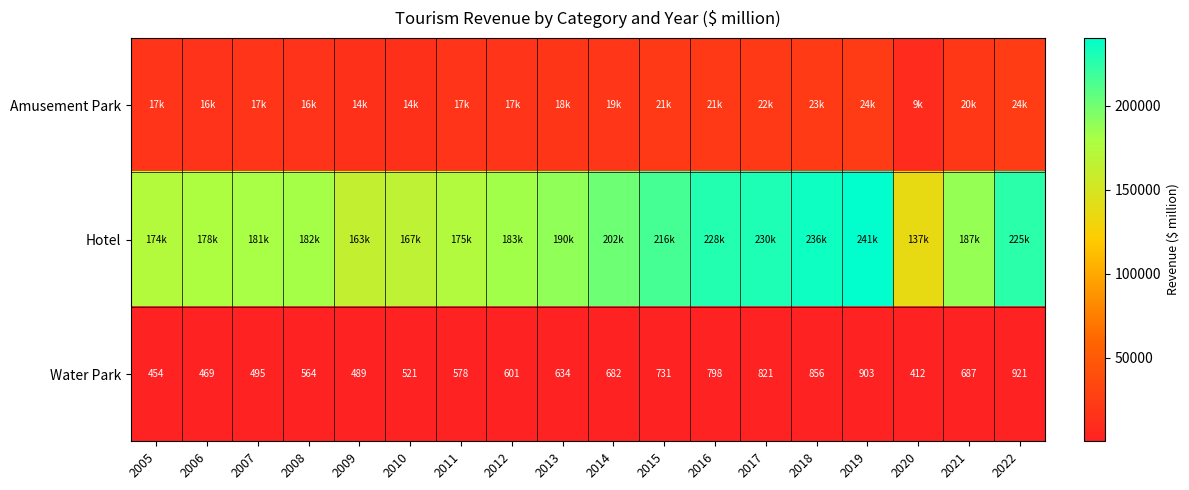

What is the difference between the highest and lowest values at 2007?

180009